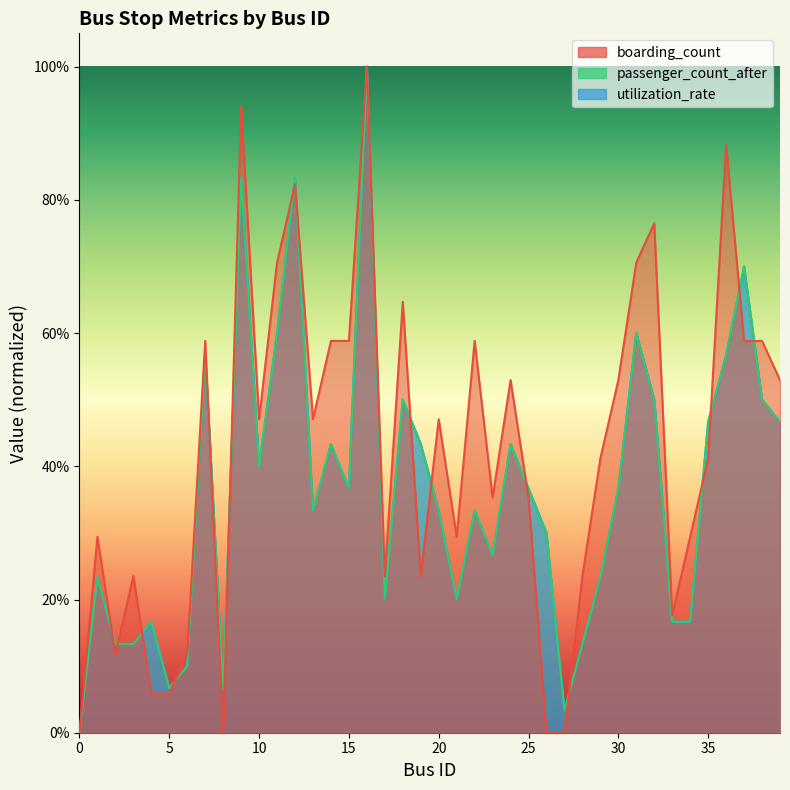

What is the difference between the passenger_count_after values at 11 and 15?

0.2